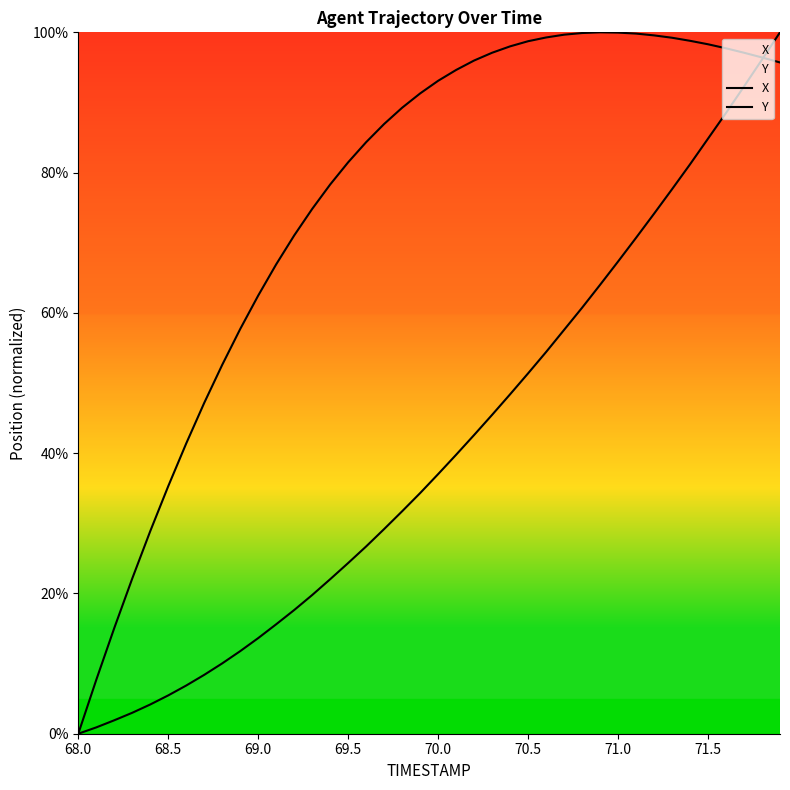

What is the maximum value shown in the chart?

100.0